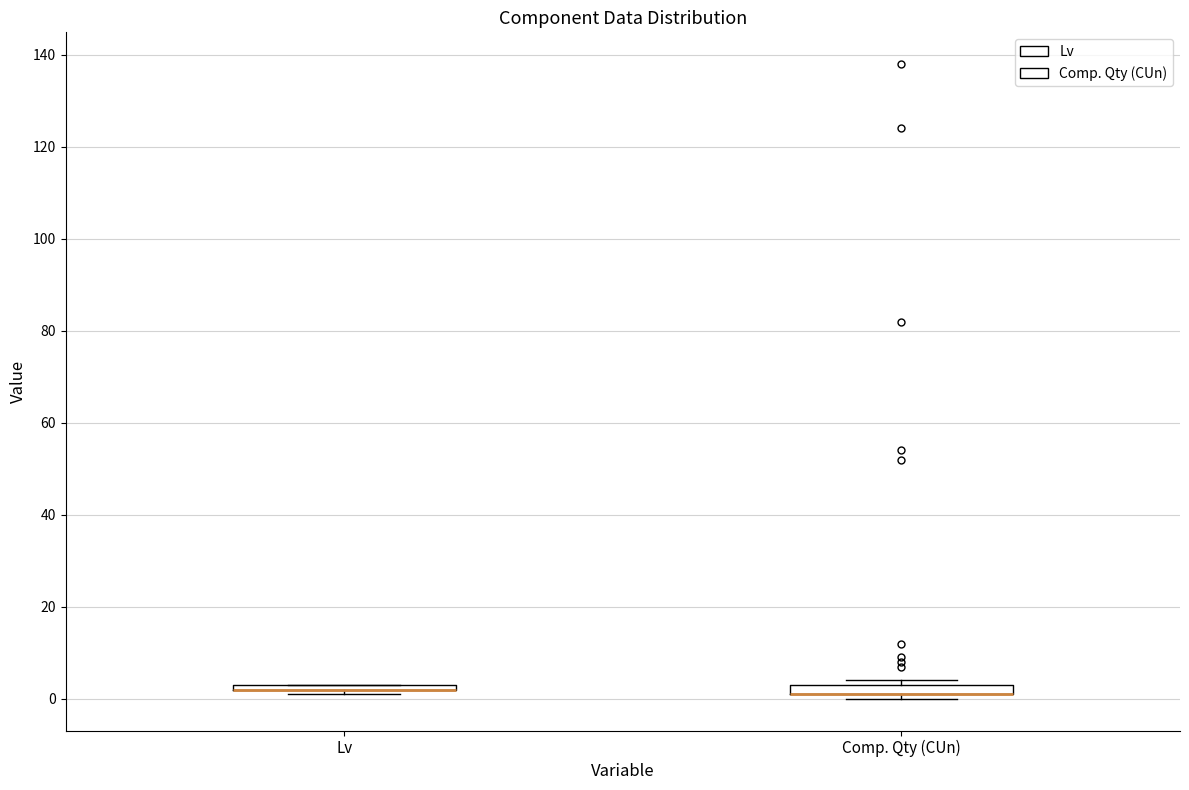

Where is the upper edge of the box for Comp. Qty (CUn) on the y-axis? The values are not printed on the chart, so give them approximately, as read against the axis.

4